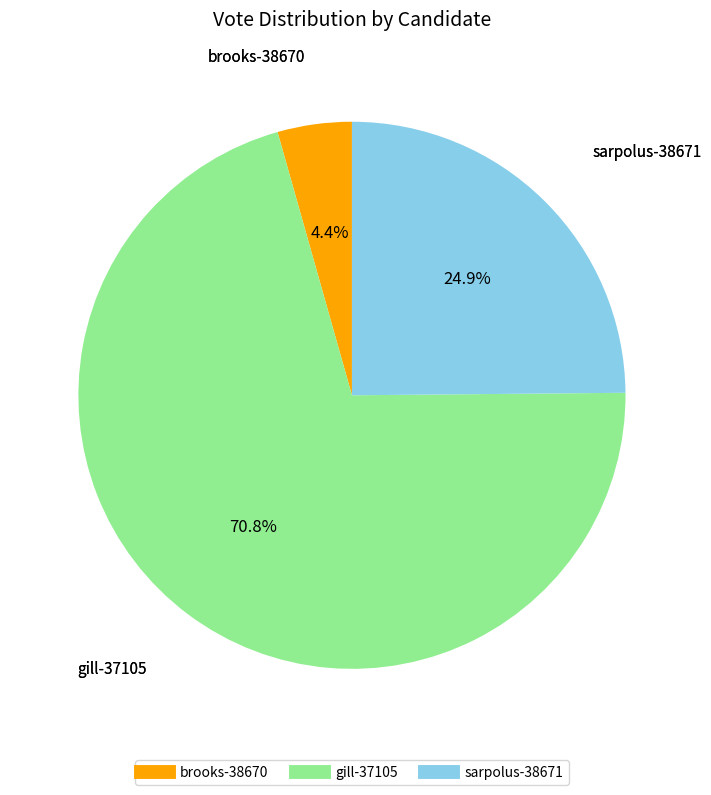

Is there a majority slice in this chart?

Yes